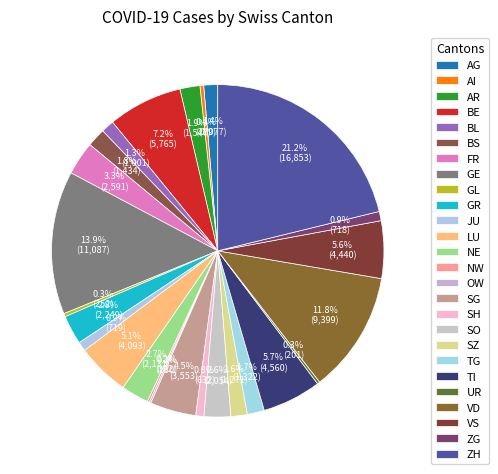

The FR slice represents 1% of the pie. True or false?

False